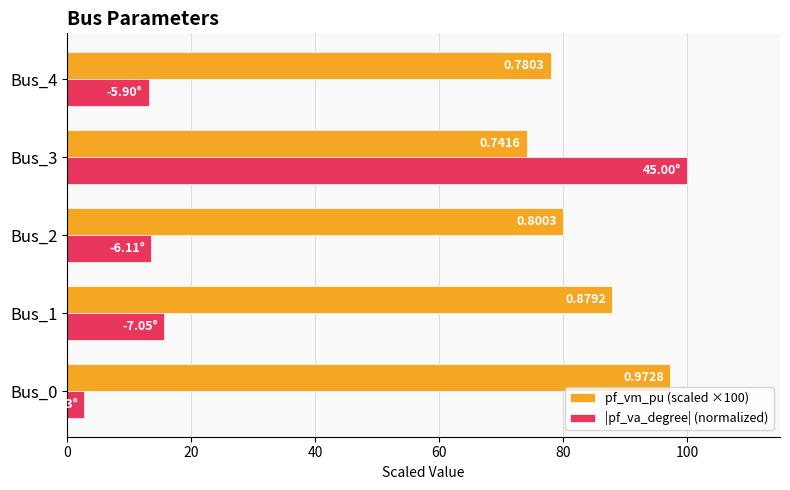

What is the value of the |pf_va_degree| (normalized) bar at the 4th from the left?

100.0